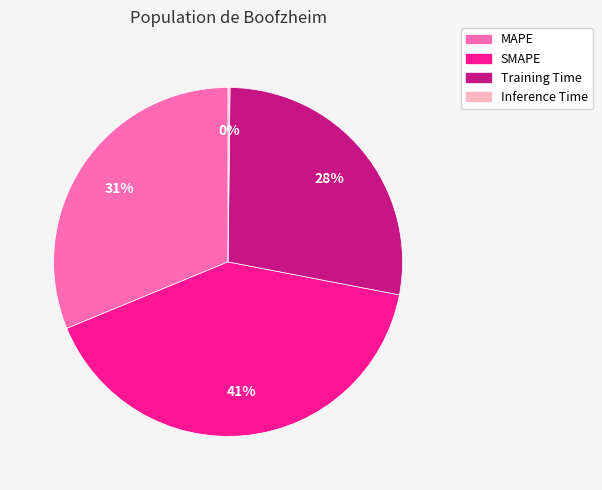

Is there any slice that represents more than half of the pie?

No